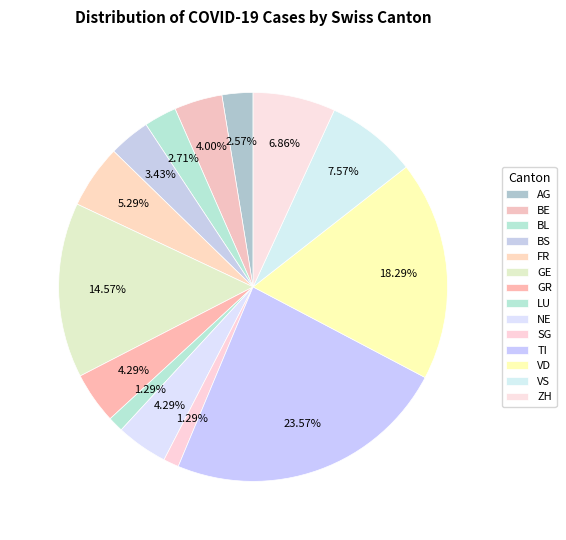

Count the number of slices in the pie.

14